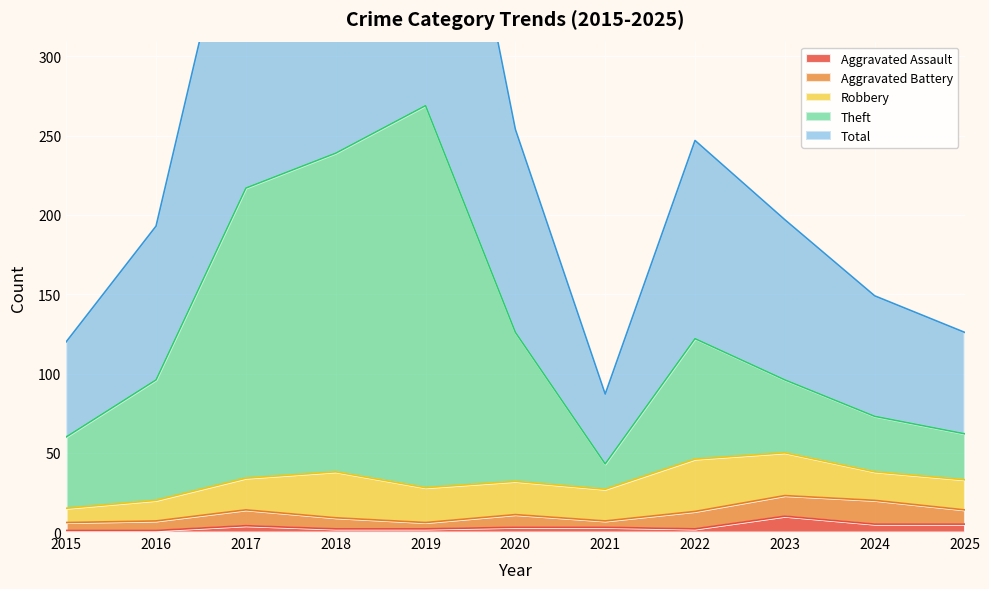

At which category is the sum across all series the highest?

2019